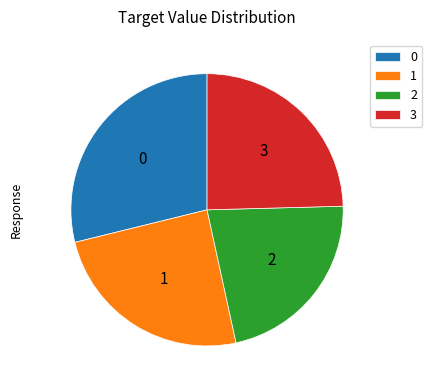

Does 0 represent more than half of the total?

No